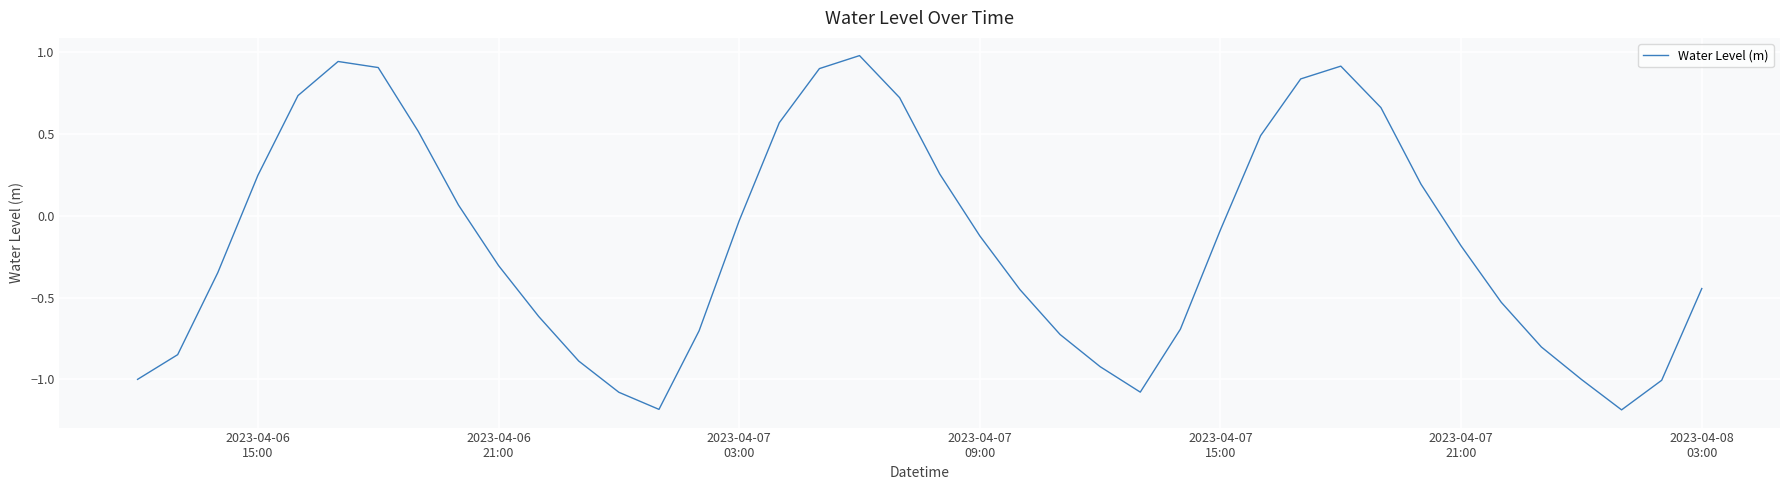

What is the maximum value shown in the chart?

1.0